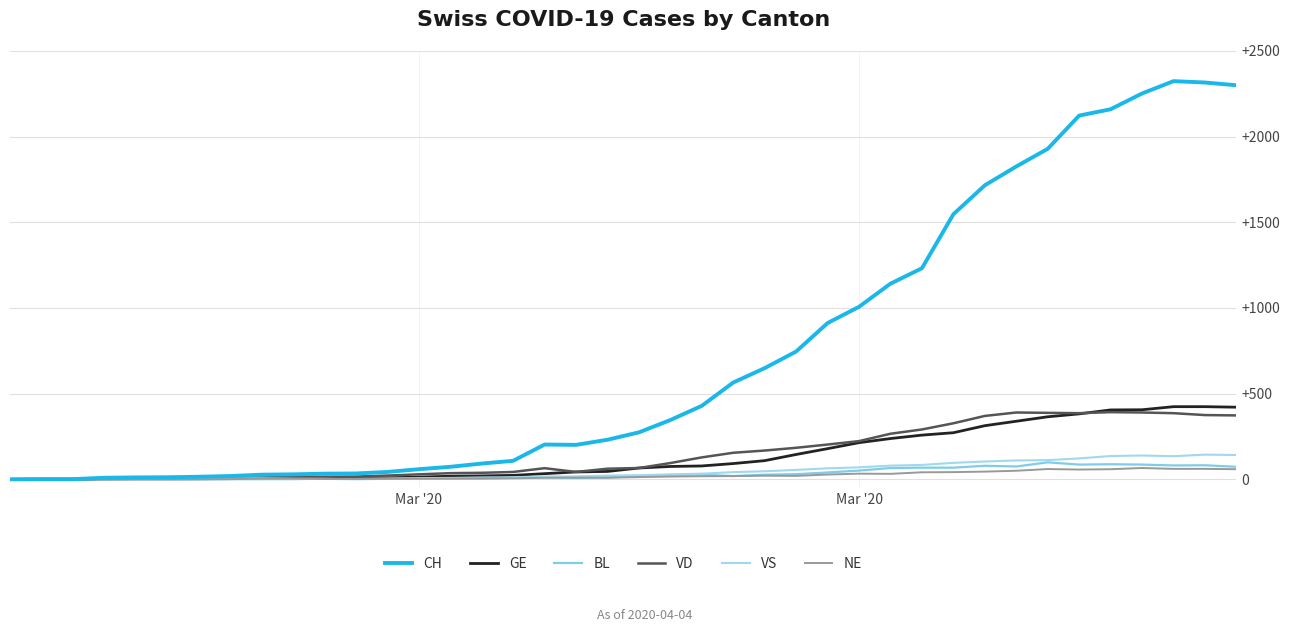

In BL, how many points are higher than both neighbors (excluding endpoints)?

7